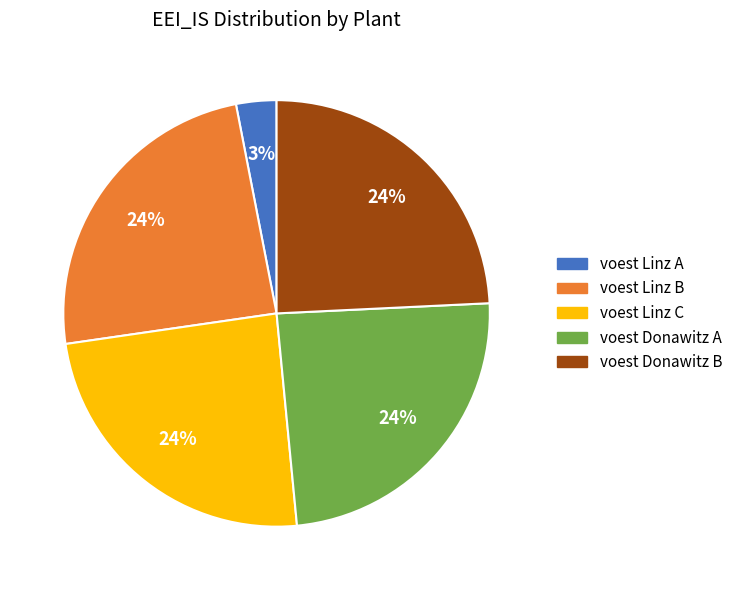

Which slice is the smallest?

voest Linz A